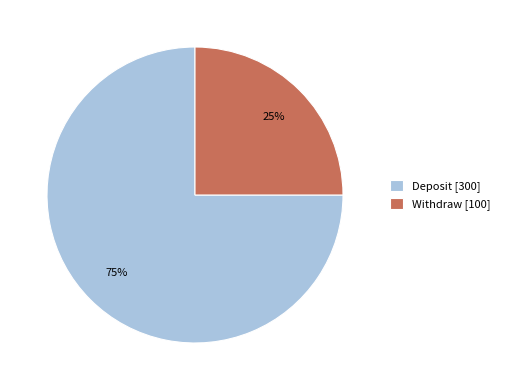

Which has a higher value, Withdraw or Deposit?

Deposit